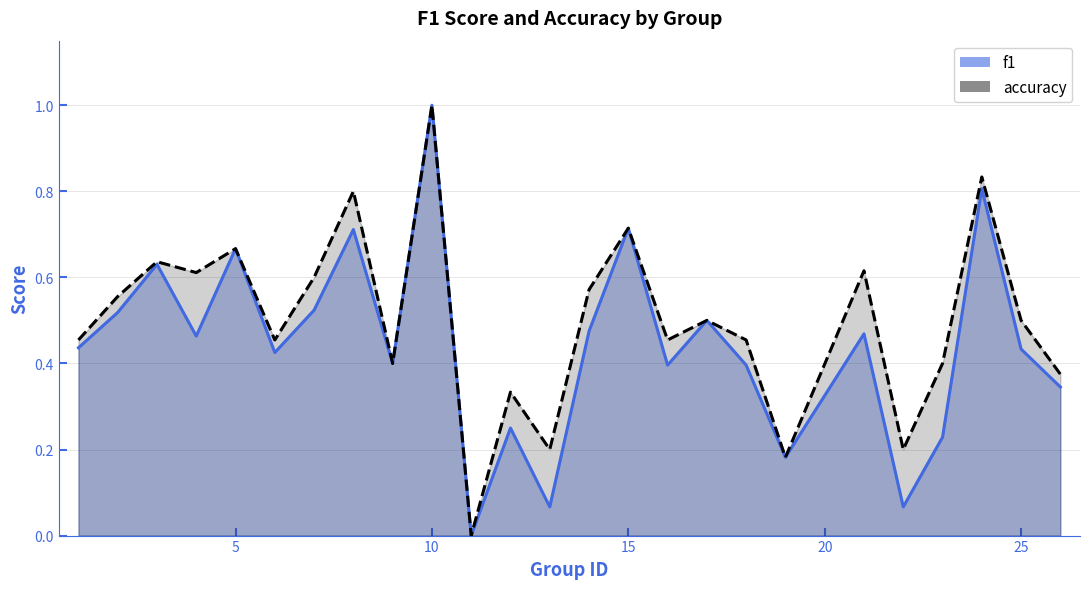

True or false: f1 and accuracy cross at least once.

False